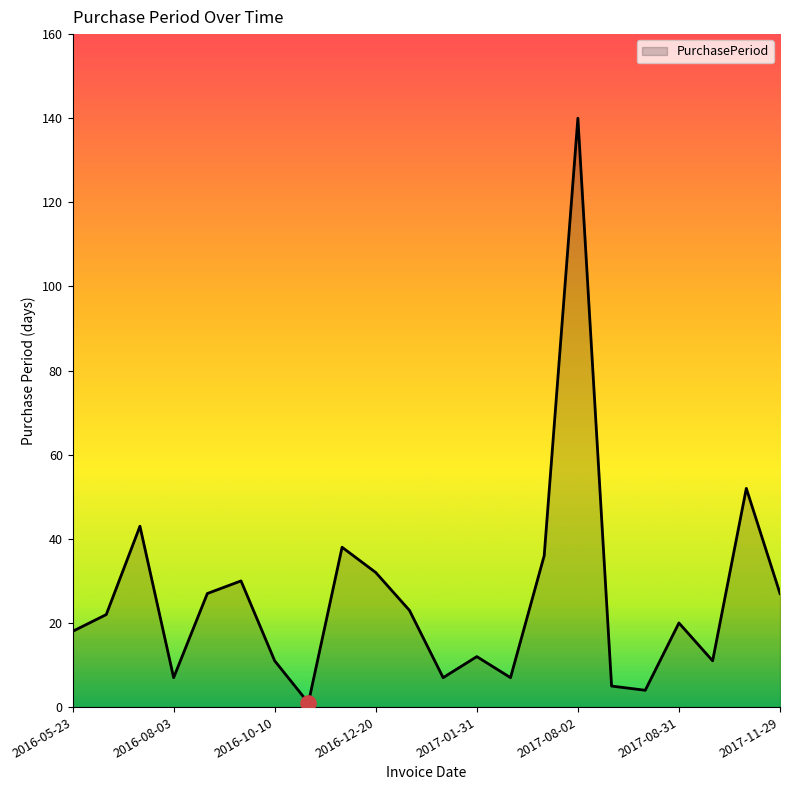

What is the difference between the maximum and minimum values?

139